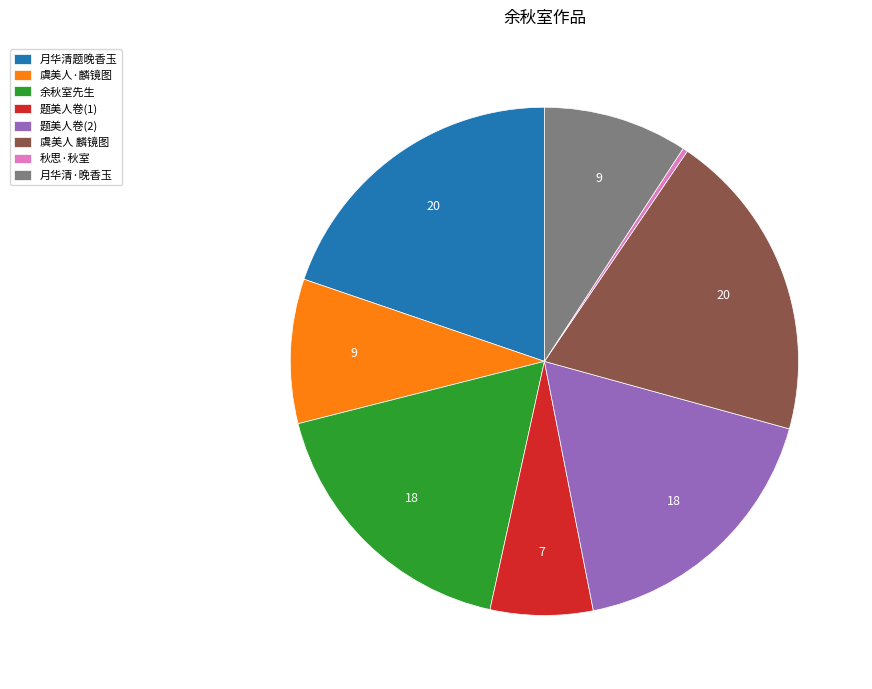

What is the ratio of the value at 余秋室先生 to the value at 虞美人 麟镜图?

0.9